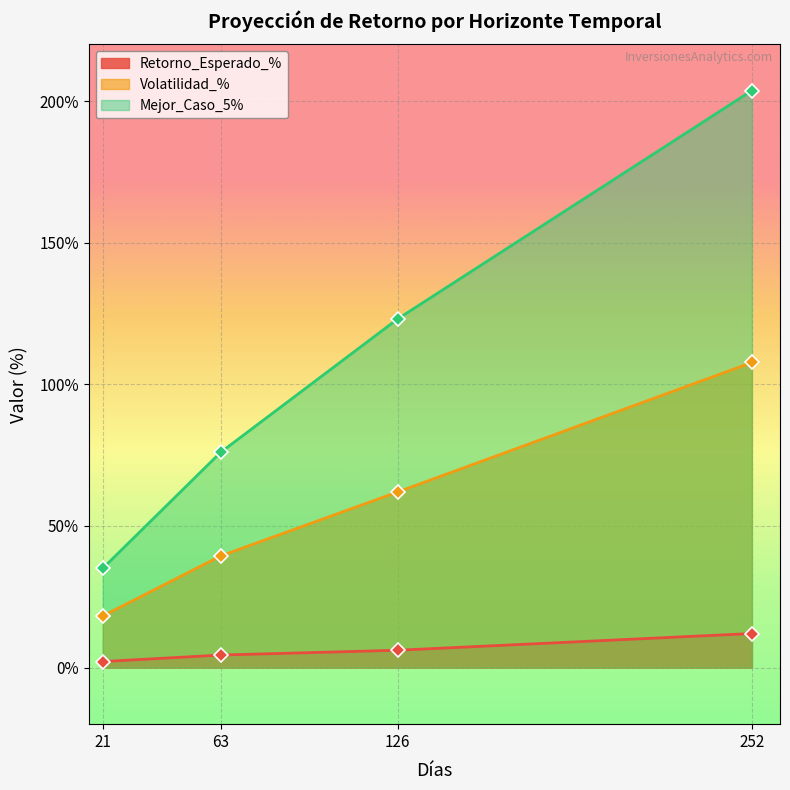

True or false: Mejor_Caso_5% and Retorno_Esperado_% intersect in this chart.

False